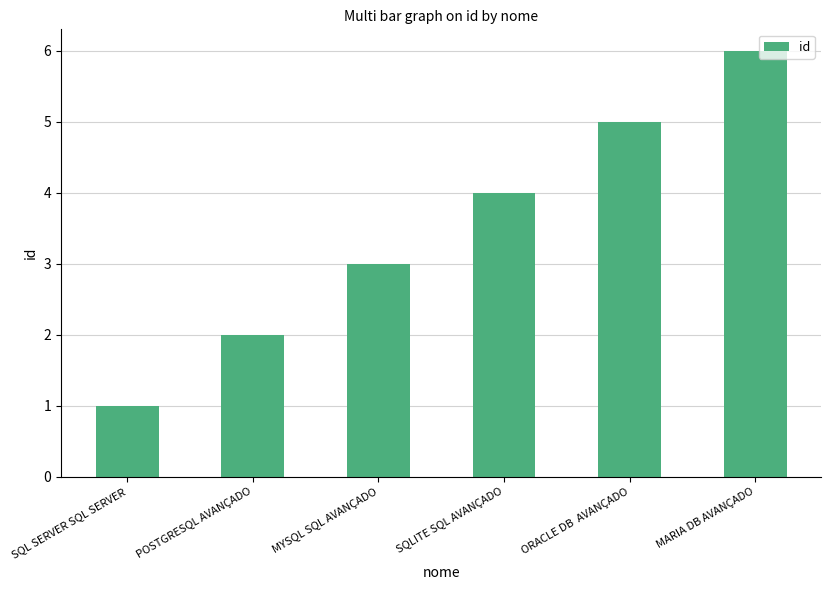

What is the average value?

4